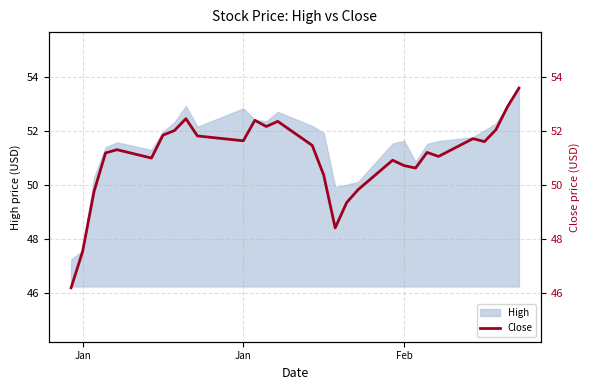

How many data points are less than 51?

11